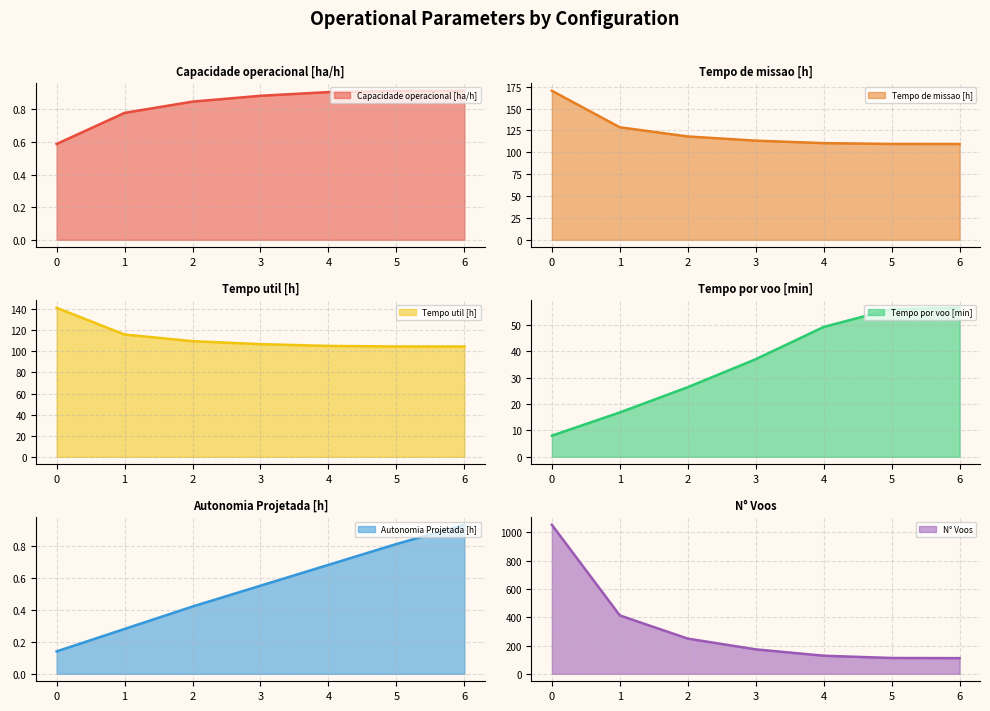

True or false: Autonomia Projetada [h] and N° Voos cross at least once.

False